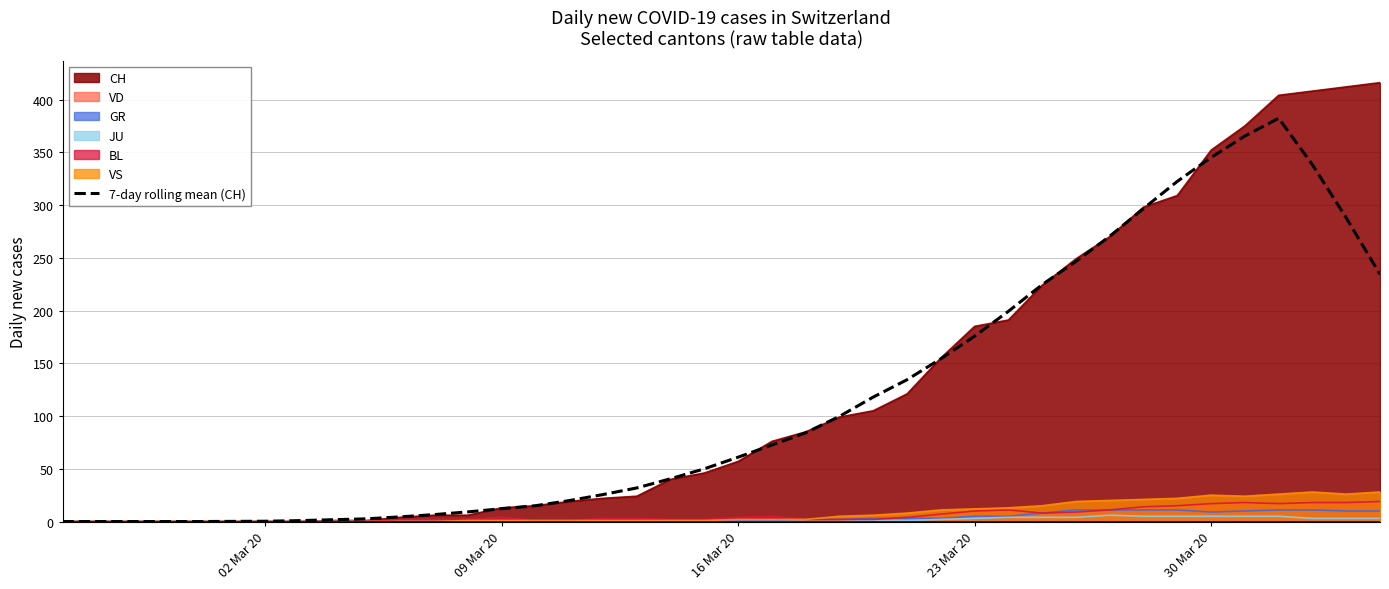

How many interior local peaks (higher than both neighbors) does the data have?

1